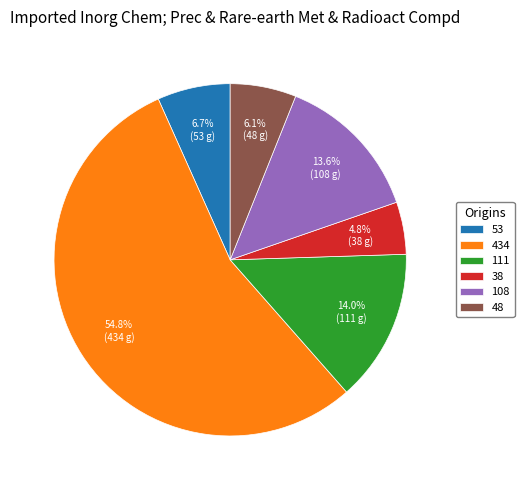

What is the ratio of the value at 111 to the value at 38?

2.9